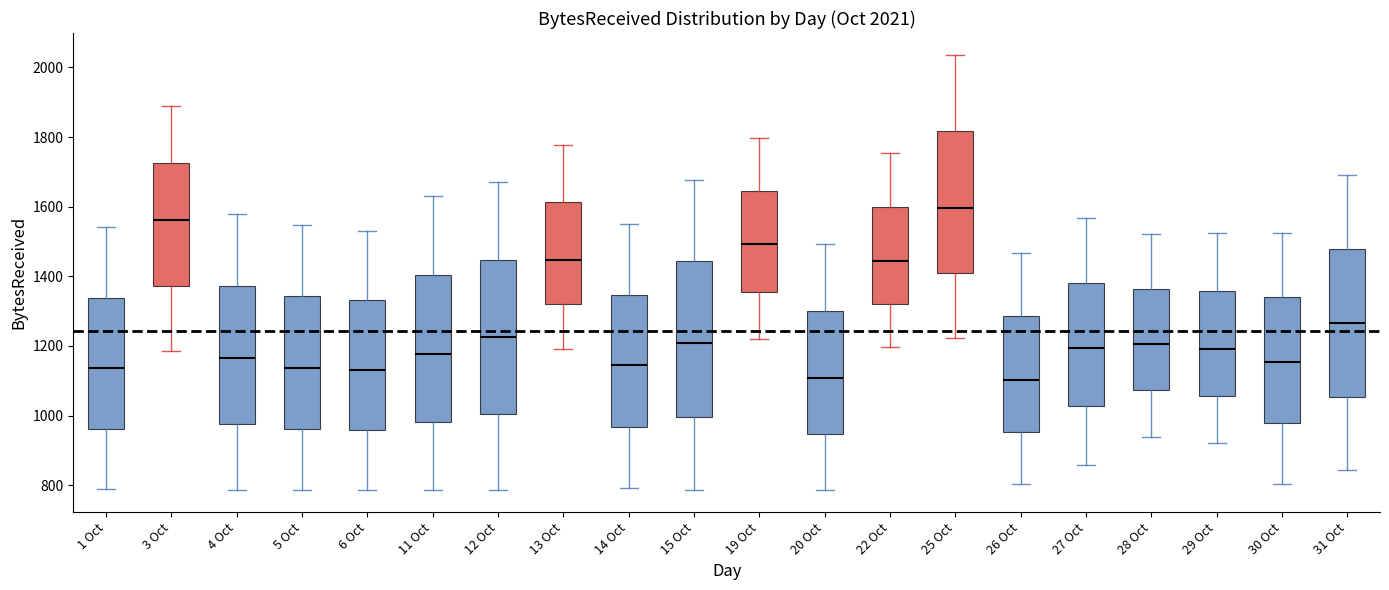

Which box's median line is the highest?

25 Oct